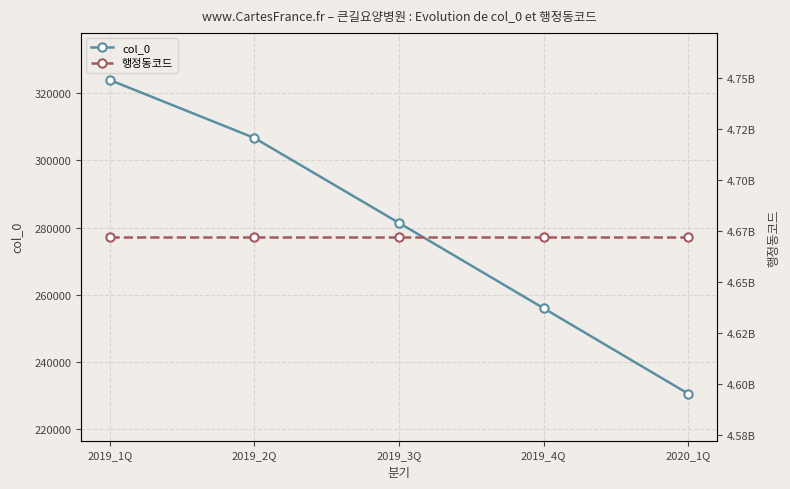

List the labels in order of col_0 value, smallest first.

2020_1Q, 2019_4Q, 2019_3Q, 2019_2Q, 2019_1Q